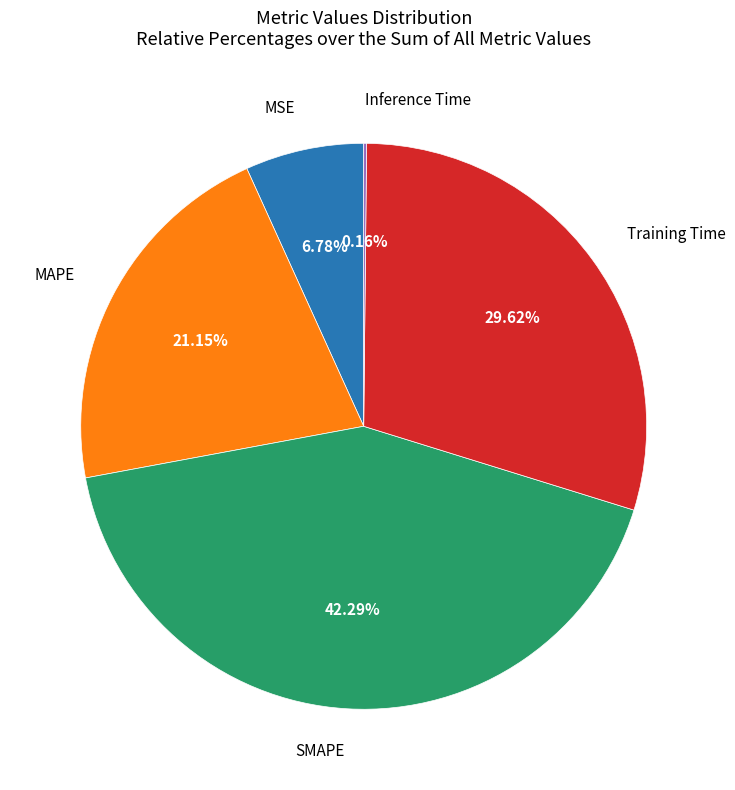

Does any single category account for the majority?

No